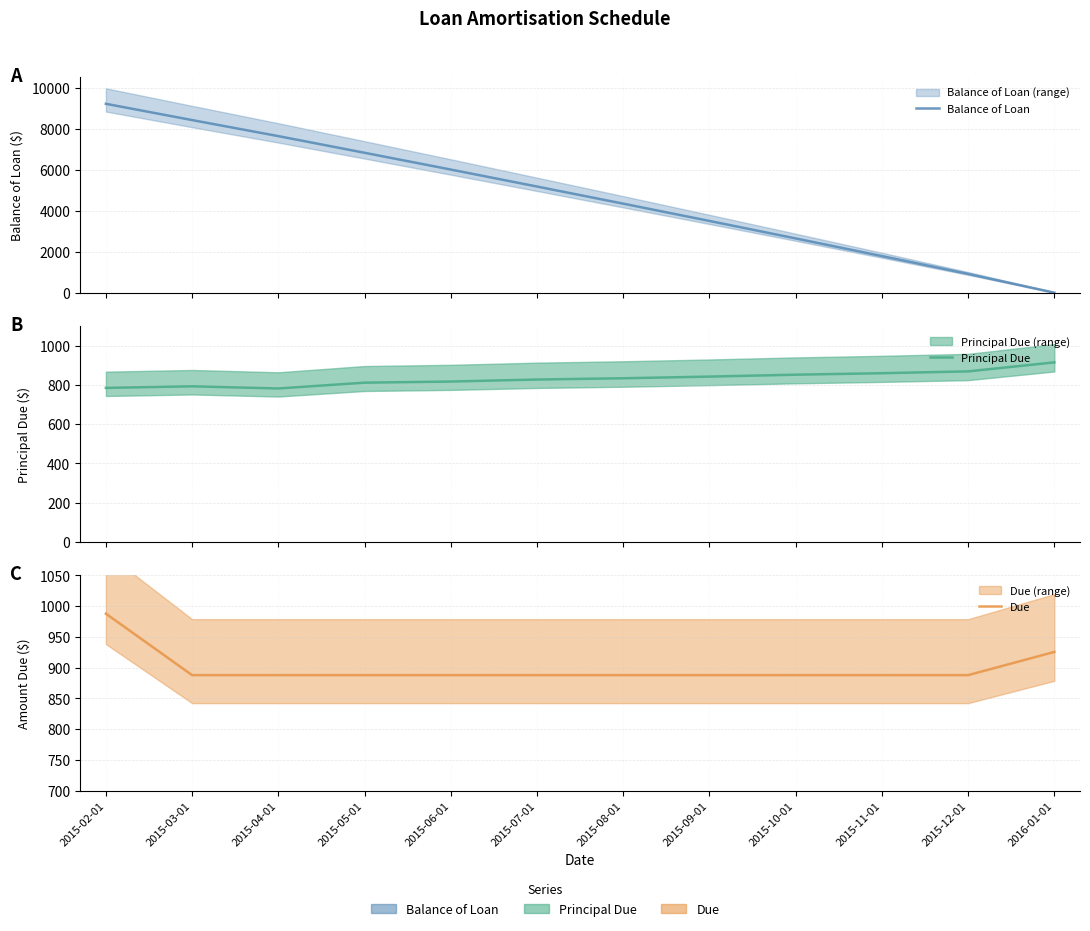

The Principal Due series shows 782.8 at 2015-04-01. True or false?

True